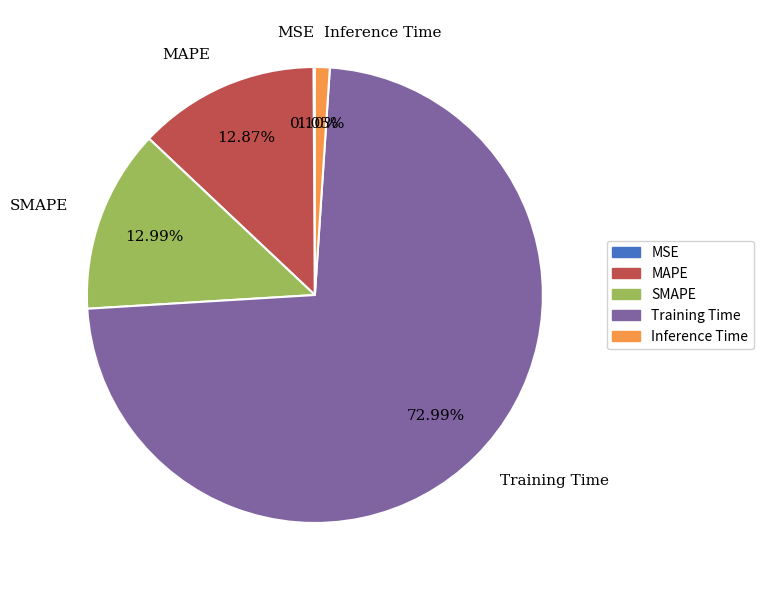

What percentage is the SMAPE slice, to the nearest percent?

13%